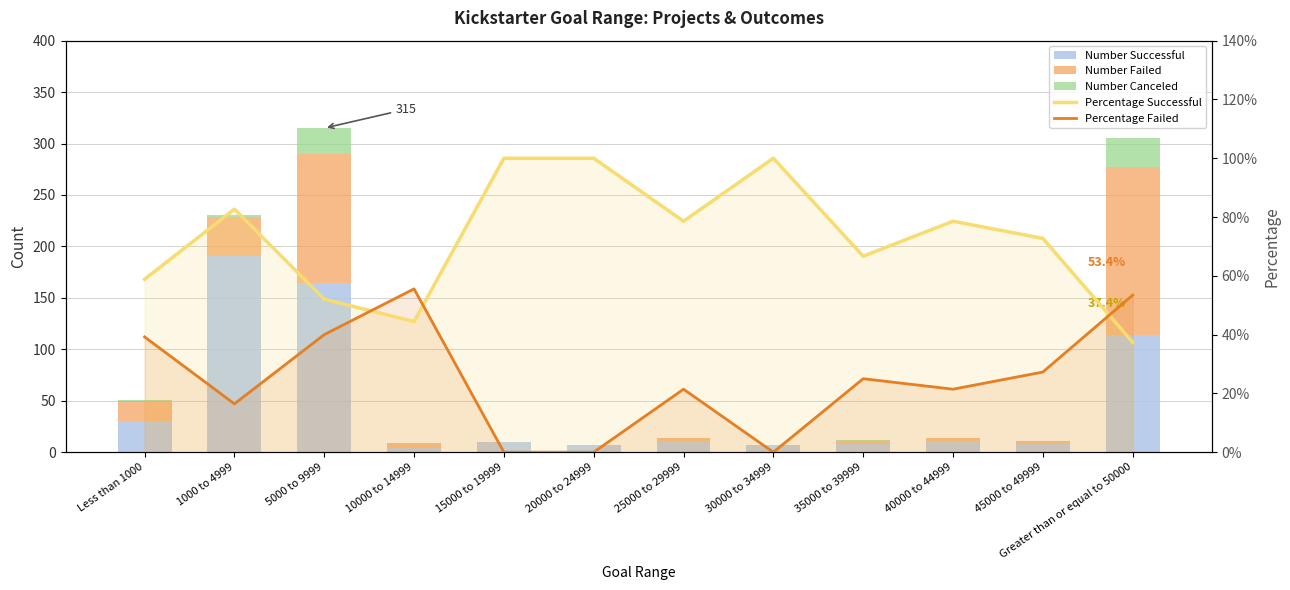

What position from the right is 40000 to 44999?

3